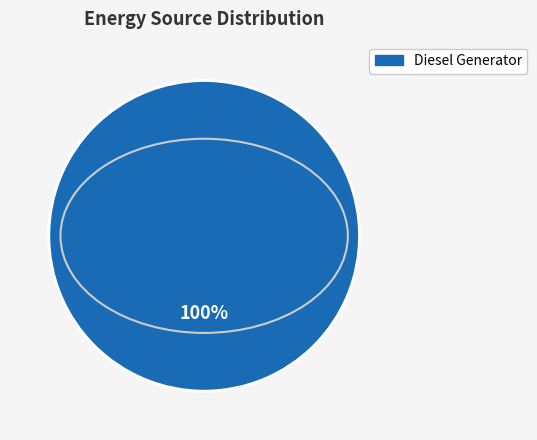

Is there a majority slice in this chart?

Yes